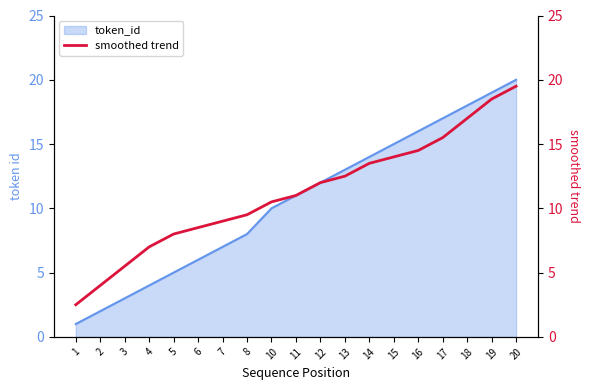

Rank the categories by value from lowest to highest.

1, 2, 3, 4, 5, 6, 7, 8, 10, 11, 12, 13, 14, 15, 16, 17, 18, 19, 20